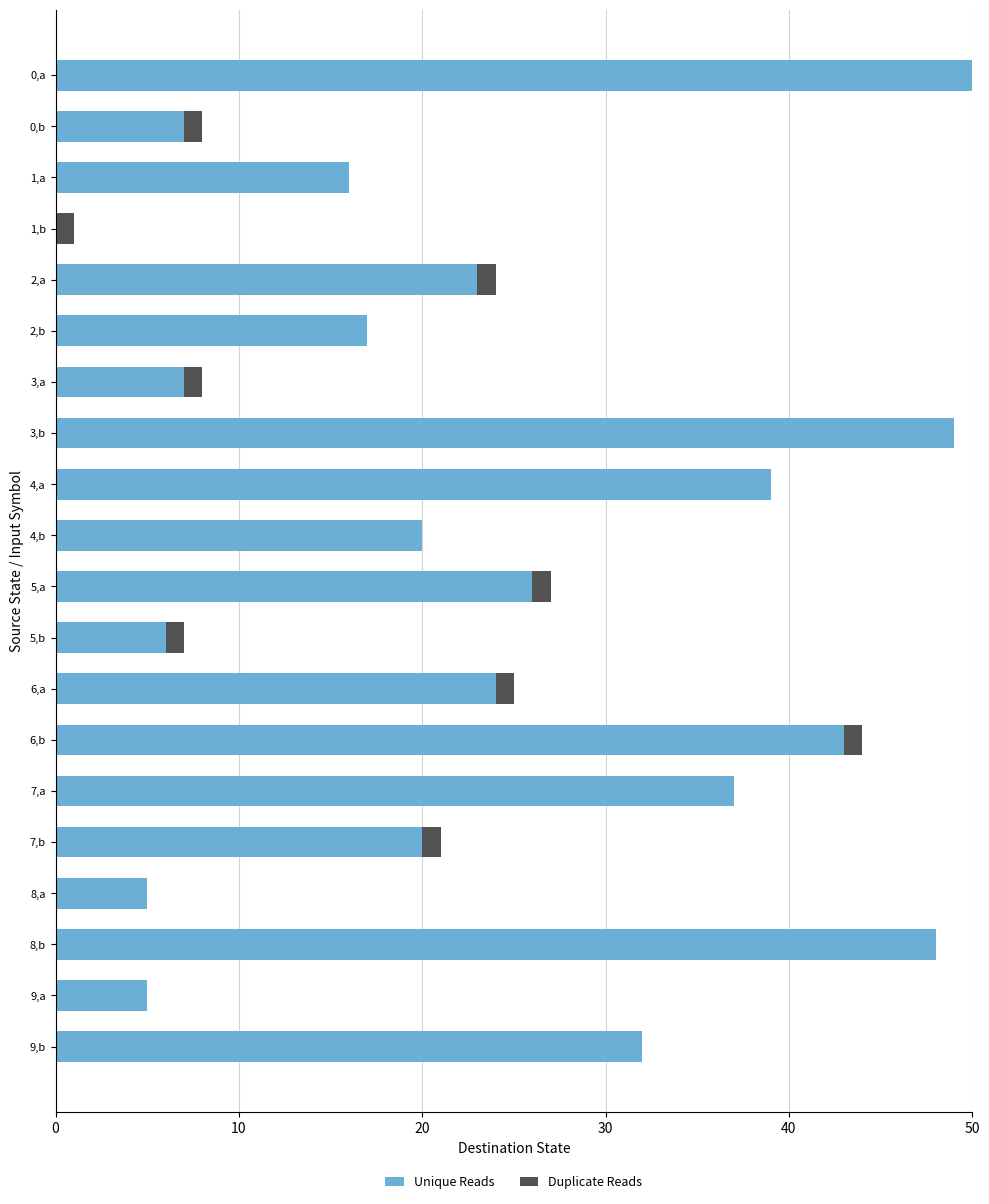

At which label does Unique Reads reach its peak?

0,a